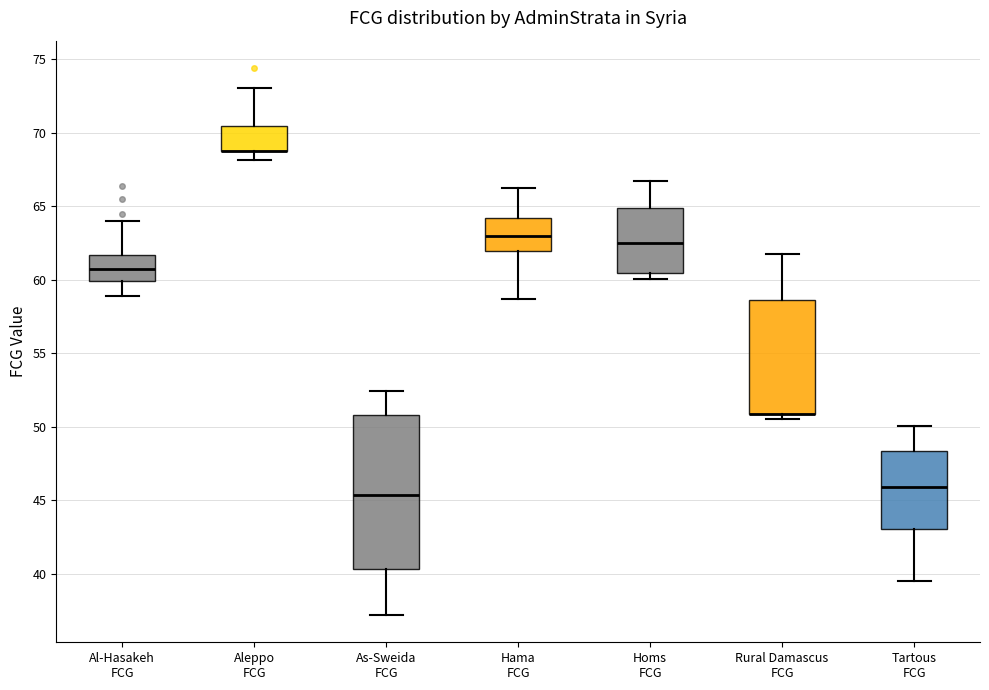

Comparing the boxes themselves (not the whiskers), which one is the tallest?

As-Sweida FCG